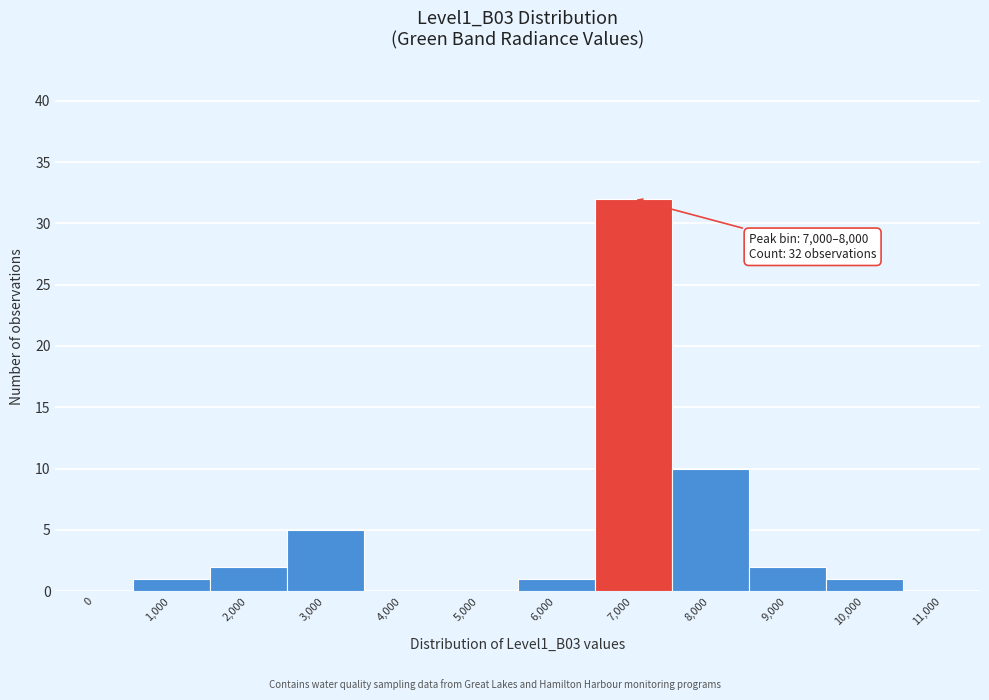

Reading left to right, list all the values displayed in this chart.

0=0	1,000=1	2,000=2	3,000=5	4,000=0	5,000=0	6,000=1	7,000=32	8,000=10	9,000=2	10,000=1	11,000=0